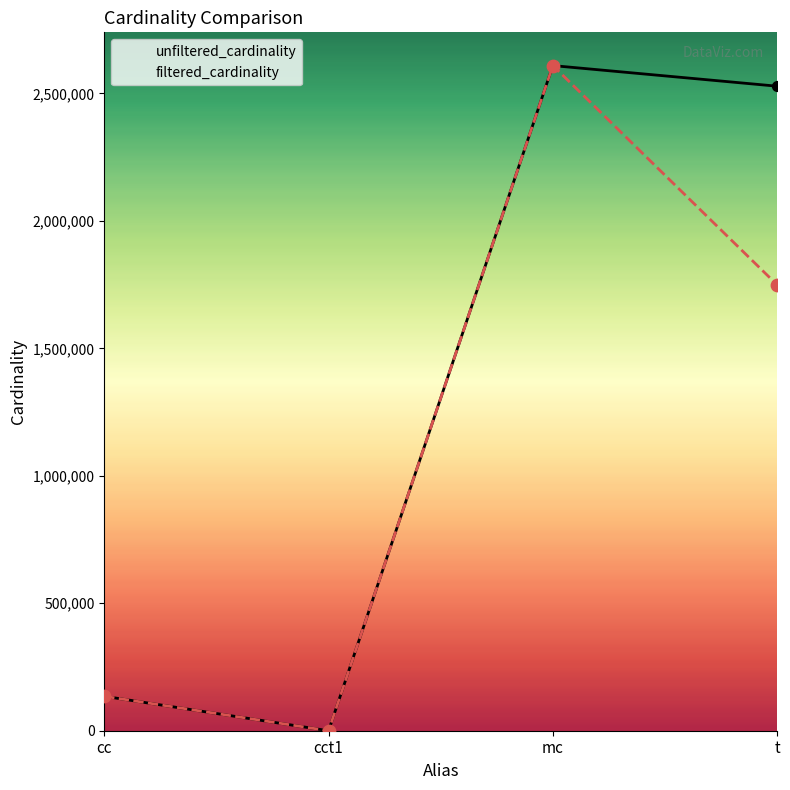

Which series has the widest spread of Y values?

filtered_cardinality